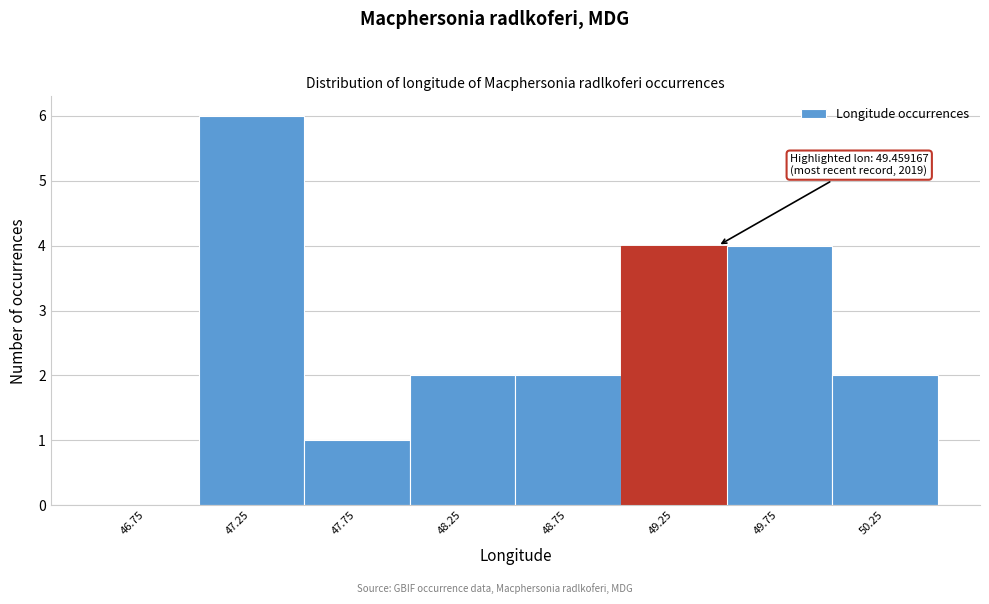

Over which range of the x-axis is the bar tallest?

47.0 to 47.5